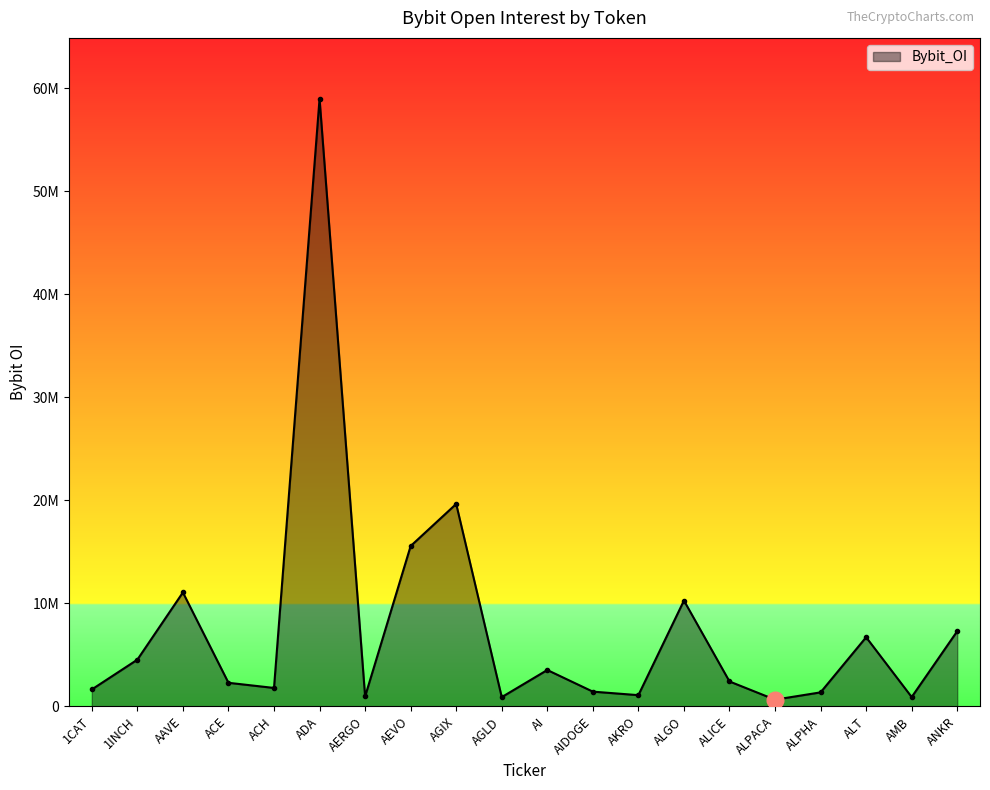

Does the chart have visible grid lines?

No